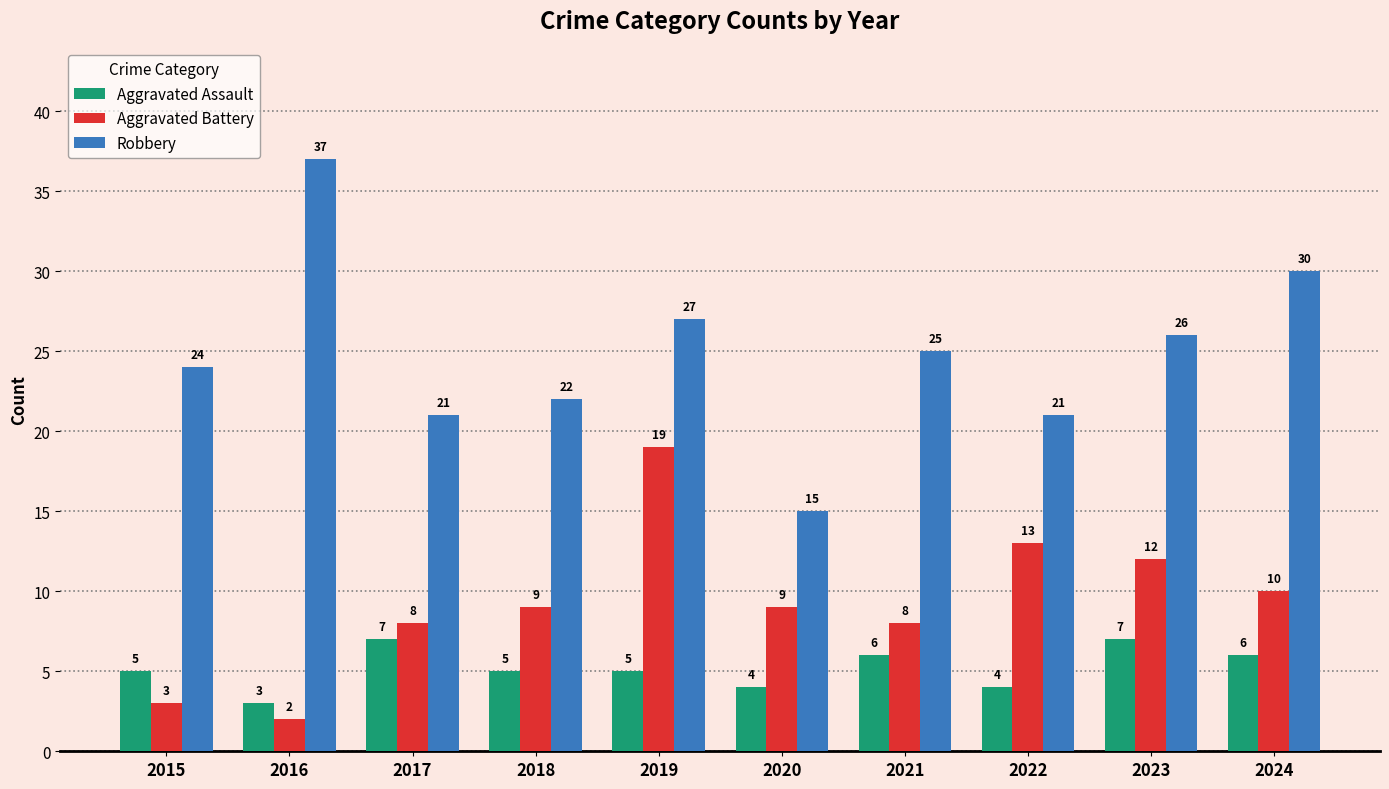

How many distinct data groups are displayed?

3